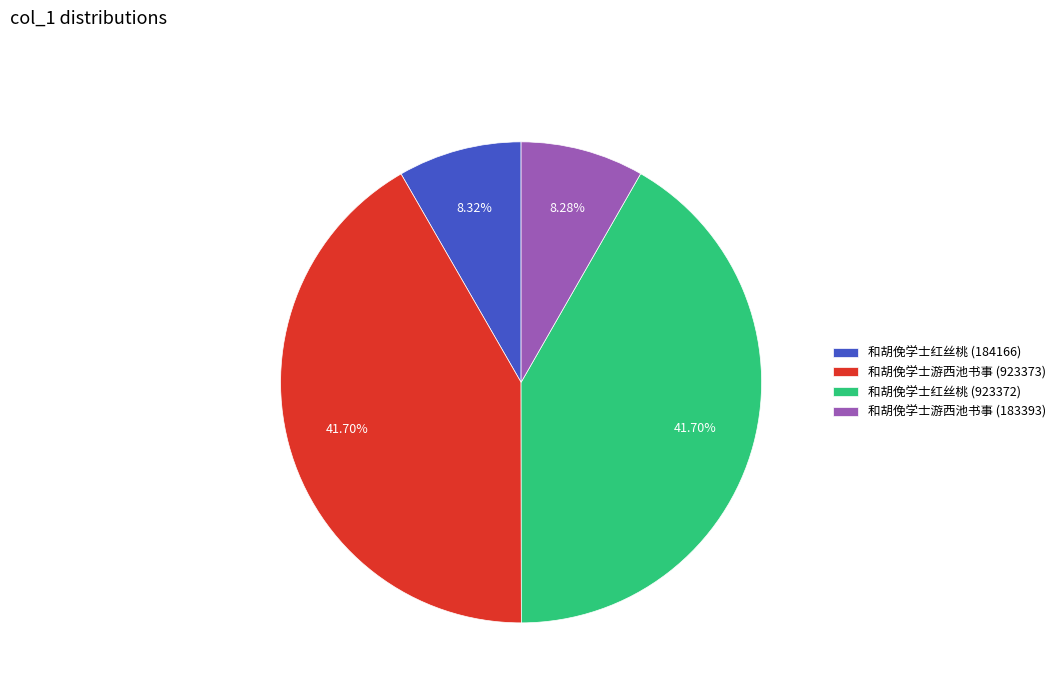

To the nearest percent, what is the difference between the 和胡俛学士红丝桃 (184166) and 和胡俛学士游西池书事 (923373) slice percentages?

33%